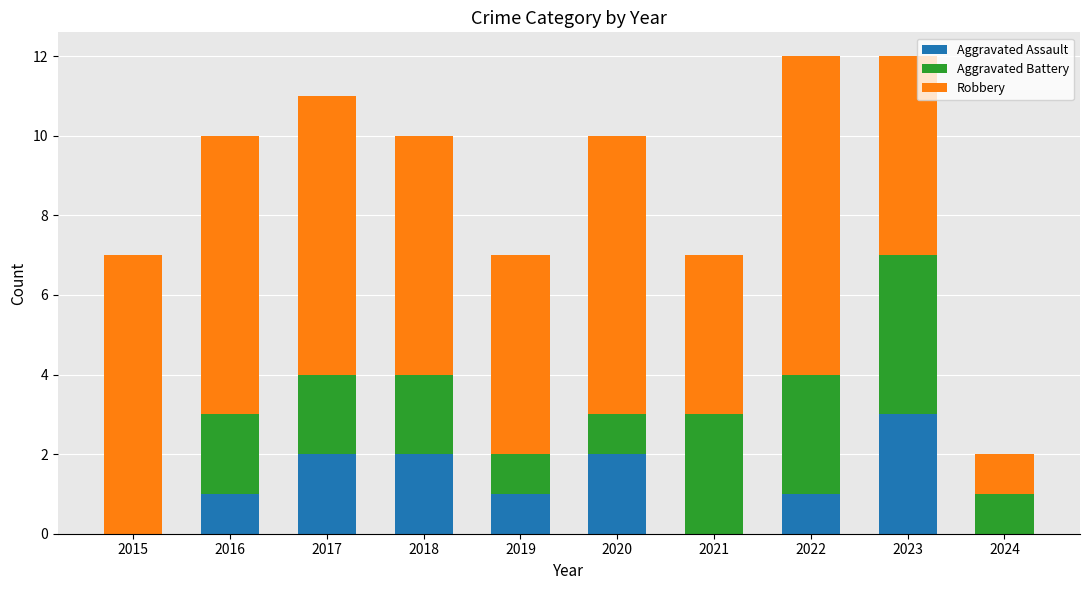

Reading left to right, list the values for the Aggravated Assault series.

2015=0	2016=1	2017=2	2018=2	2019=1	2020=2	2021=0	2022=1	2023=3	2024=0